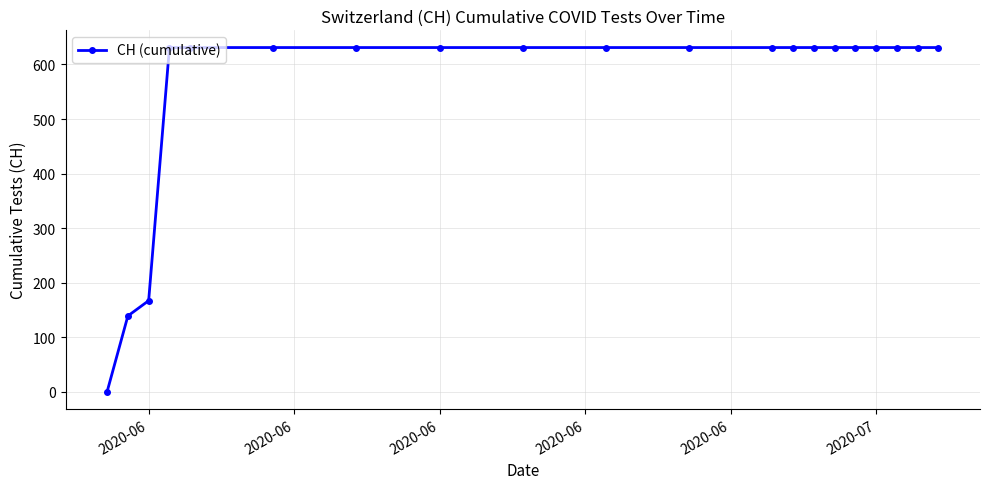

What is the maximum value shown in the chart?

631